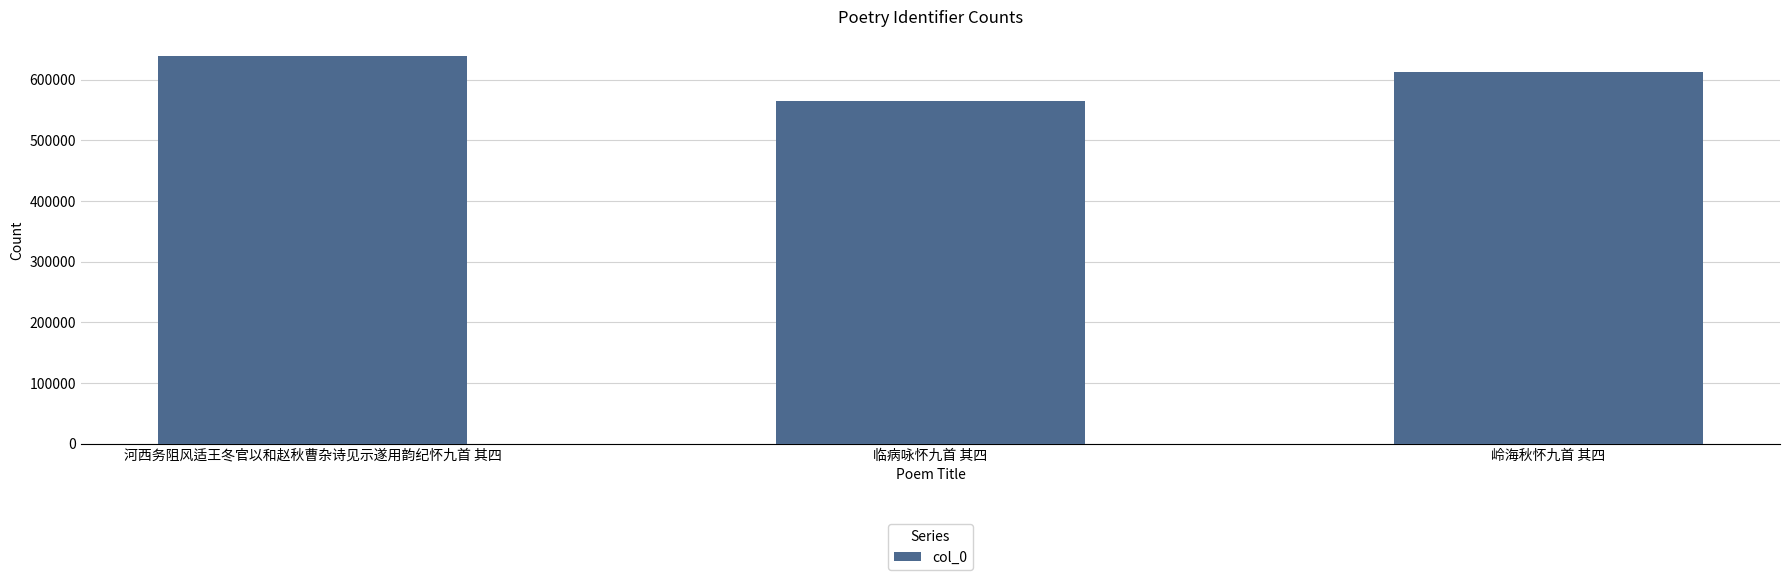

Count the number of categories in the chart.

3